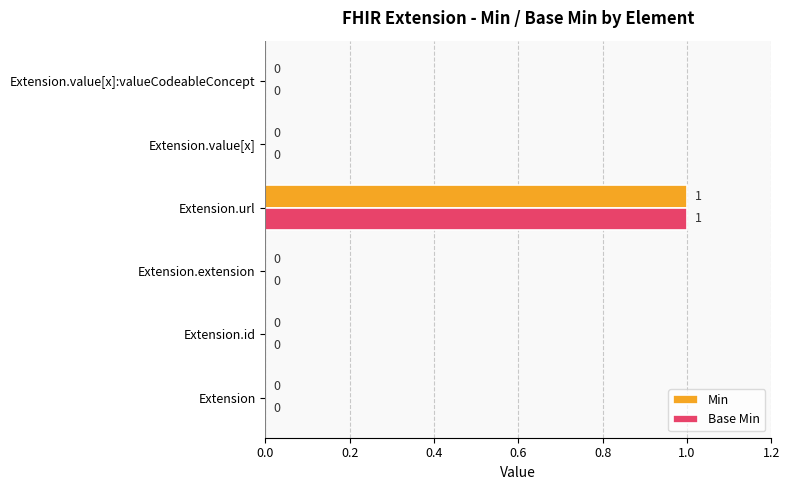

Is it true that Min equals 0 at Extension.extension?

True